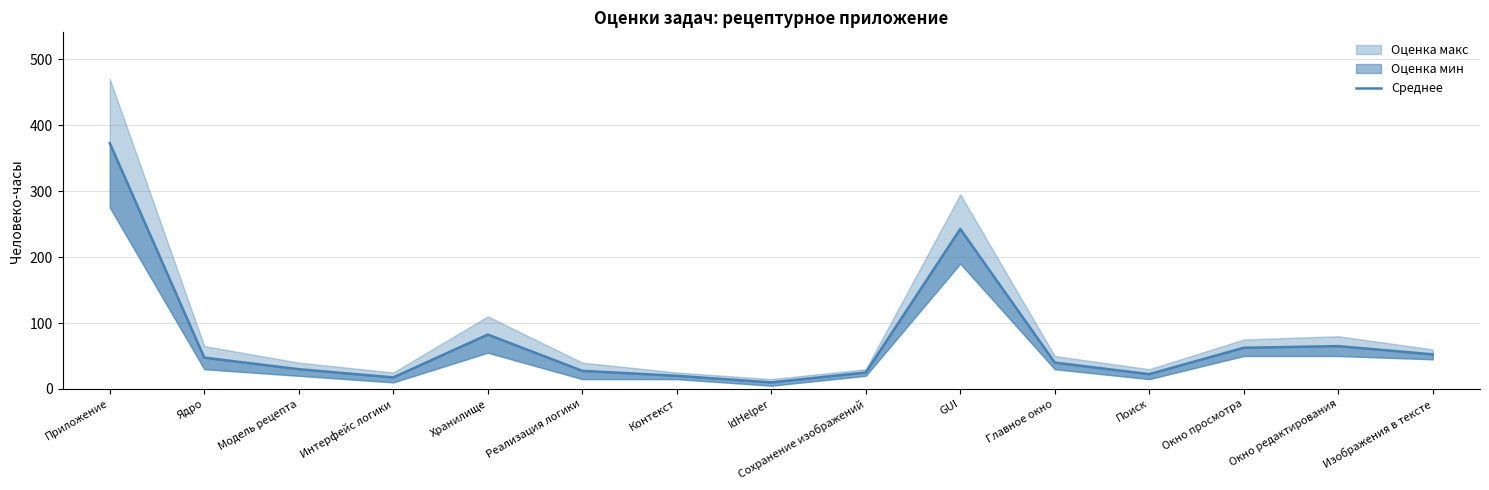

True or false: the data shows 62.5 at Окно просмотра.

True